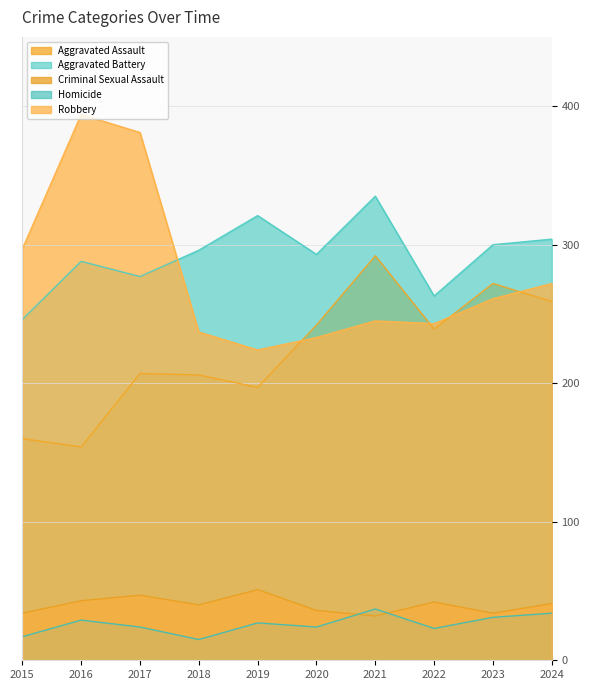

Rank the series at 2020 from lowest to highest value.

Homicide, Criminal Sexual Assault, Robbery, Aggravated Assault, Aggravated Battery